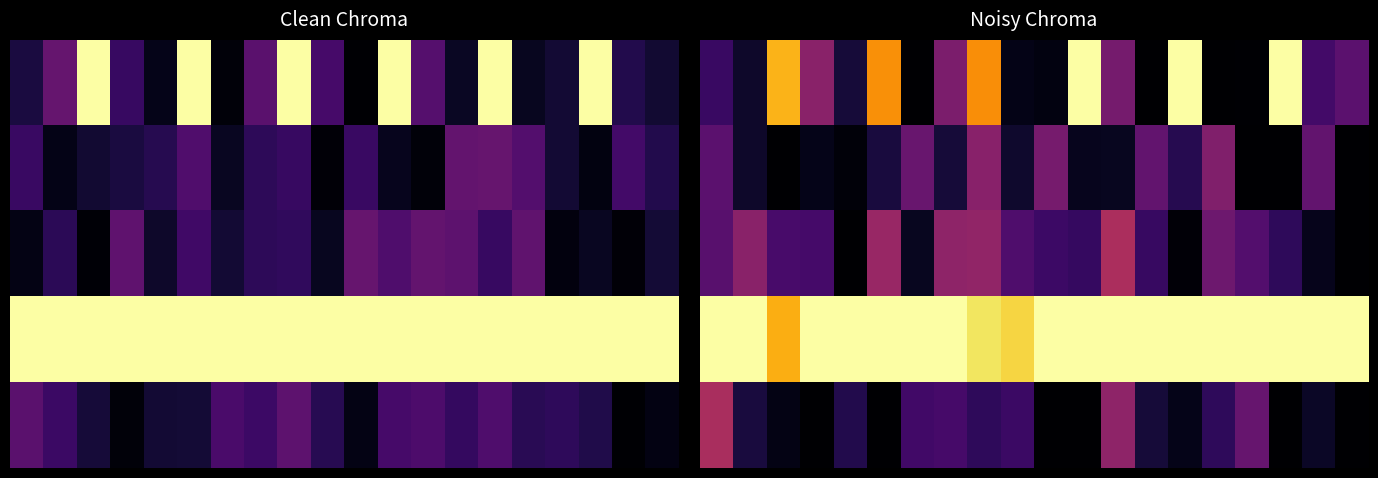

What is the total value across all series at 18?

1.6